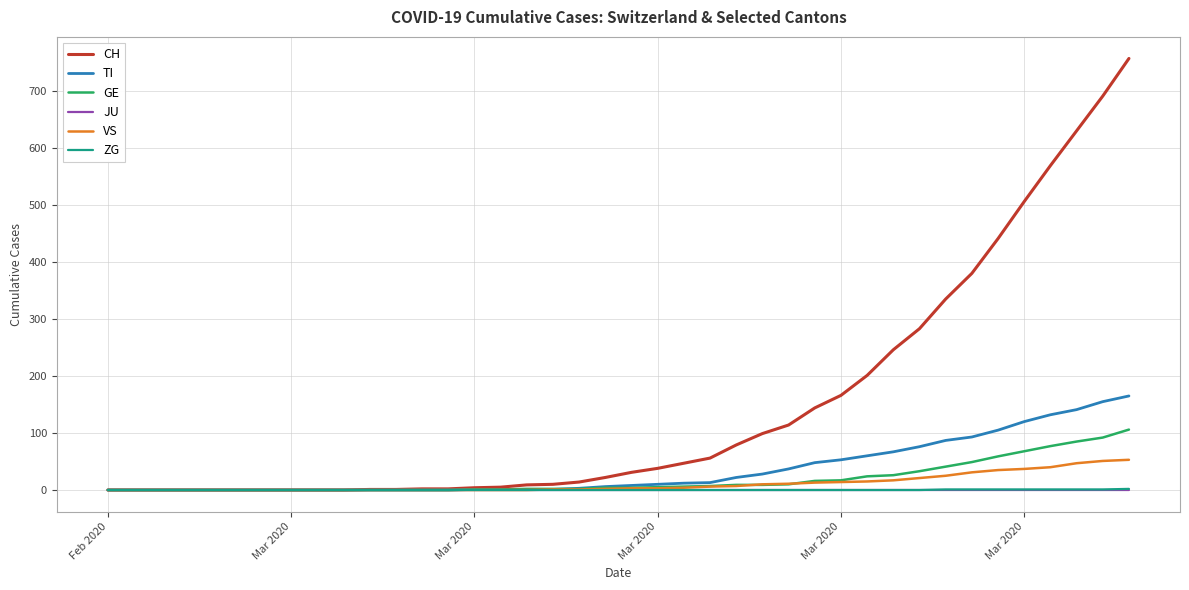

Which series has the largest total across all categories?

CH